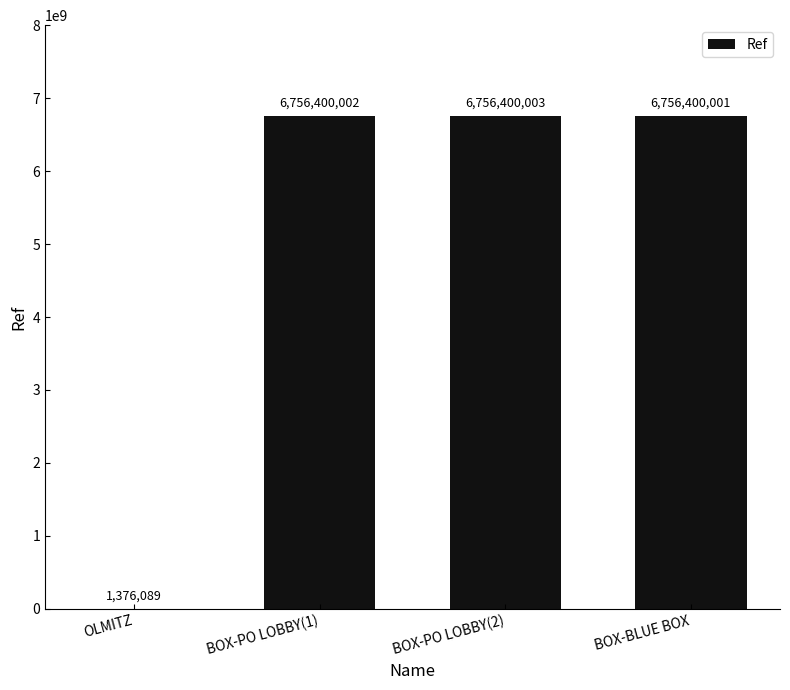

Is it true that the value at BOX-BLUE BOX is 10609179990?

False